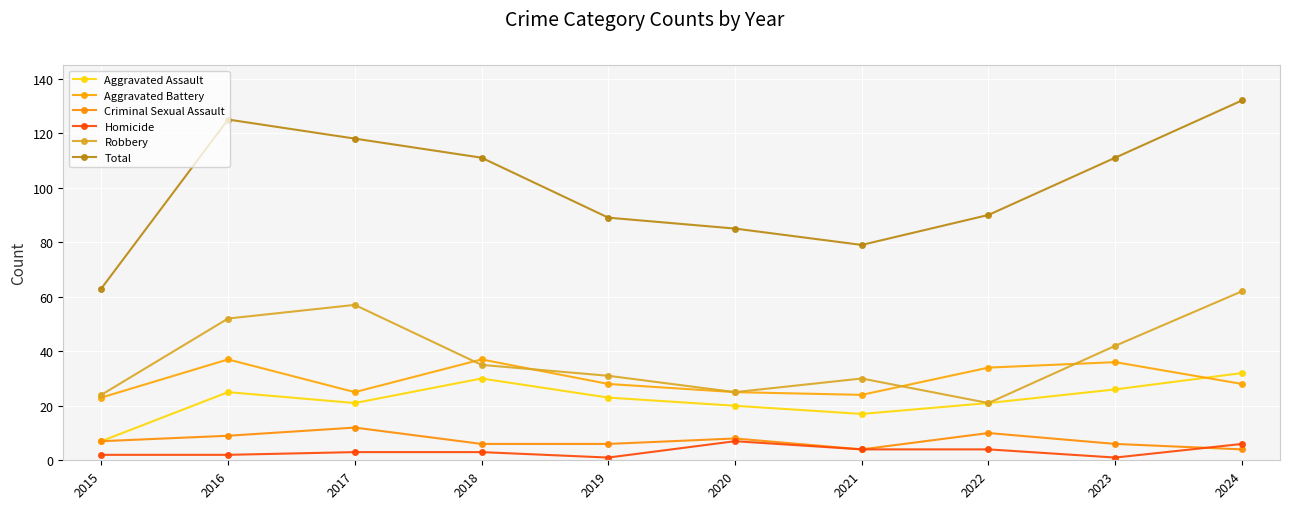

Reading left to right, extract all data points from this chart.

Aggravated Assault: 7	25	21	30	23	20	17	21	26	32
Aggravated Battery: 23	37	25	37	28	25	24	34	36	28
Criminal Sexual Assault: 7	9	12	6	6	8	4	10	6	4
Homicide: 2	2	3	3	1	7	4	4	1	6
Robbery: 24	52	57	35	31	25	30	21	42	62
Total: 63	125	118	111	89	85	79	90	111	132